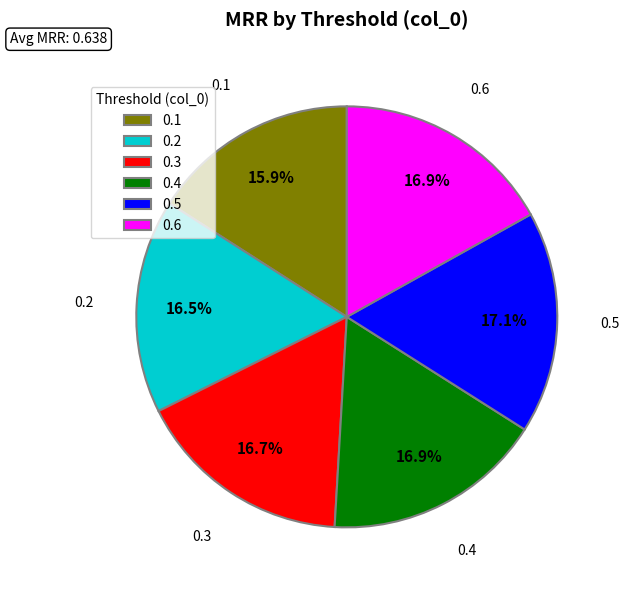

What is the total percentage of 0.3 and 0.5?

33.8%